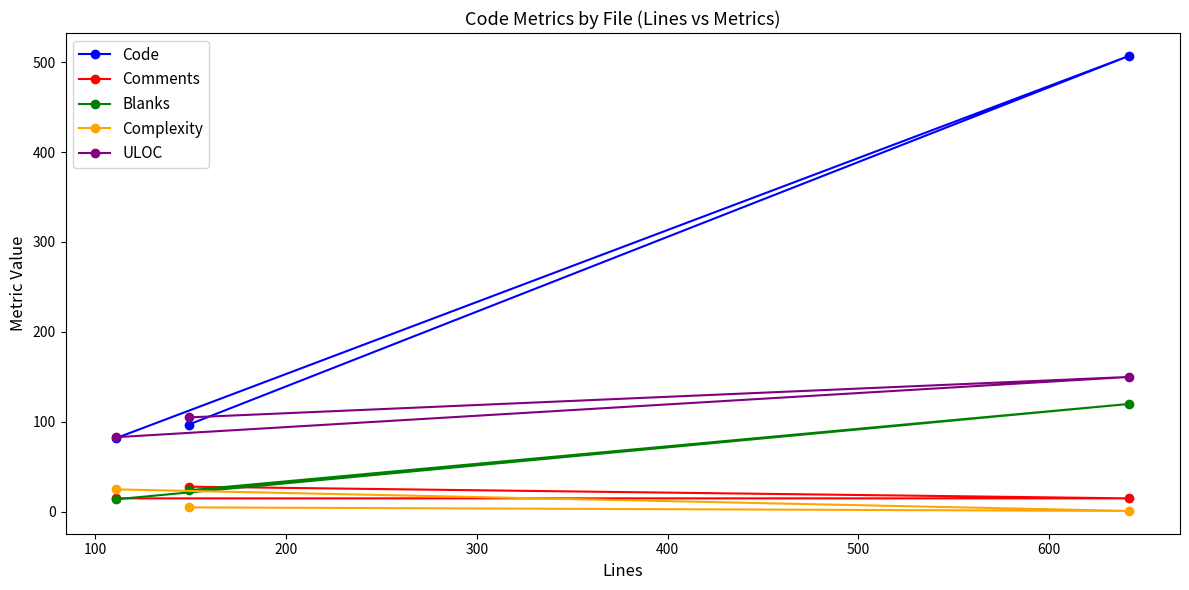

How many data points does each series have?

3